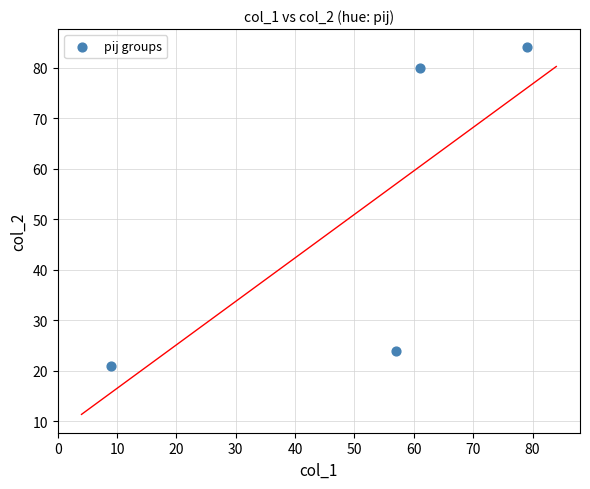

What is the average Y value?

52